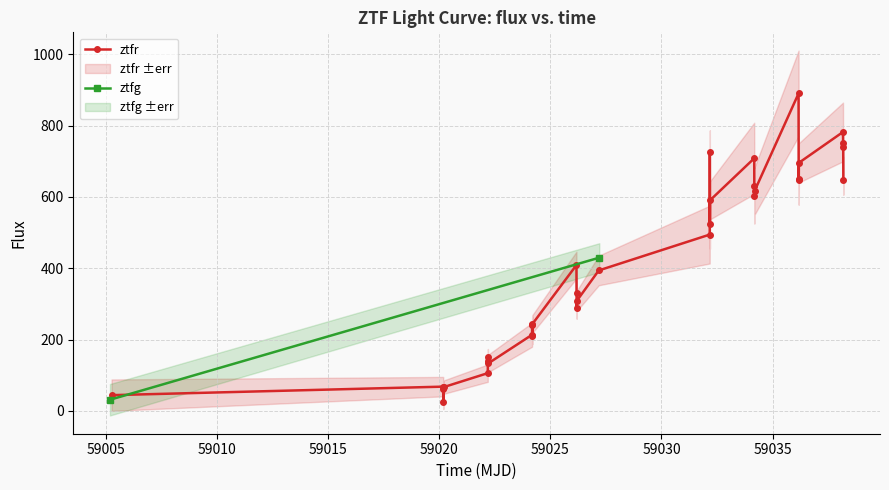

What is the value of the ztfr point at the 11th from the left?

241.0